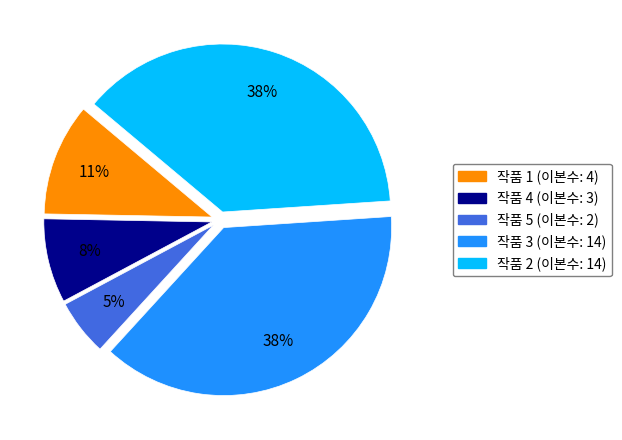

Is there a majority slice in this chart?

No